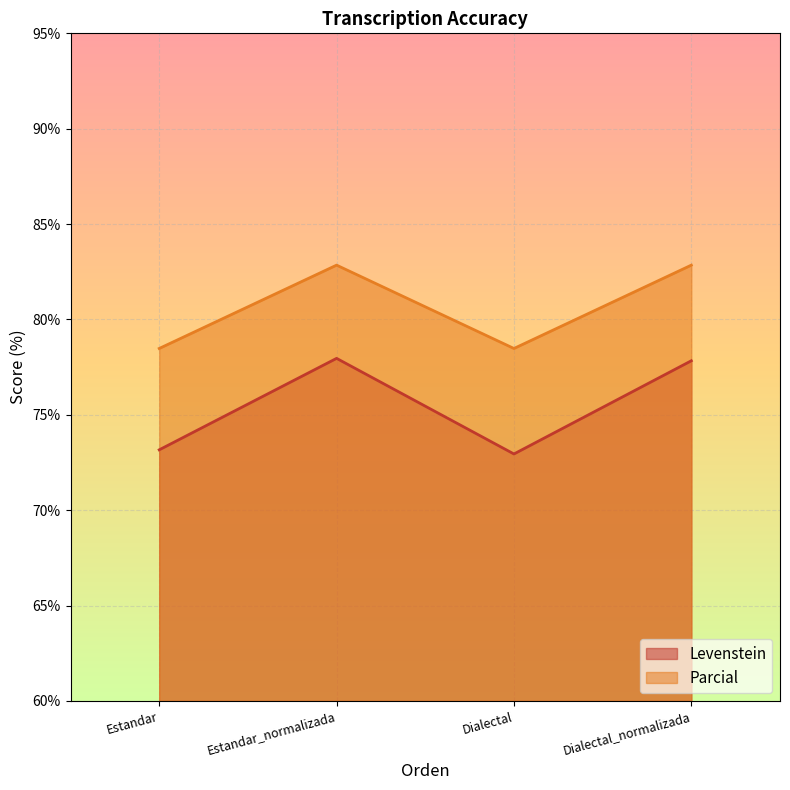

What position from the left is Dialectal_normalizada?

4